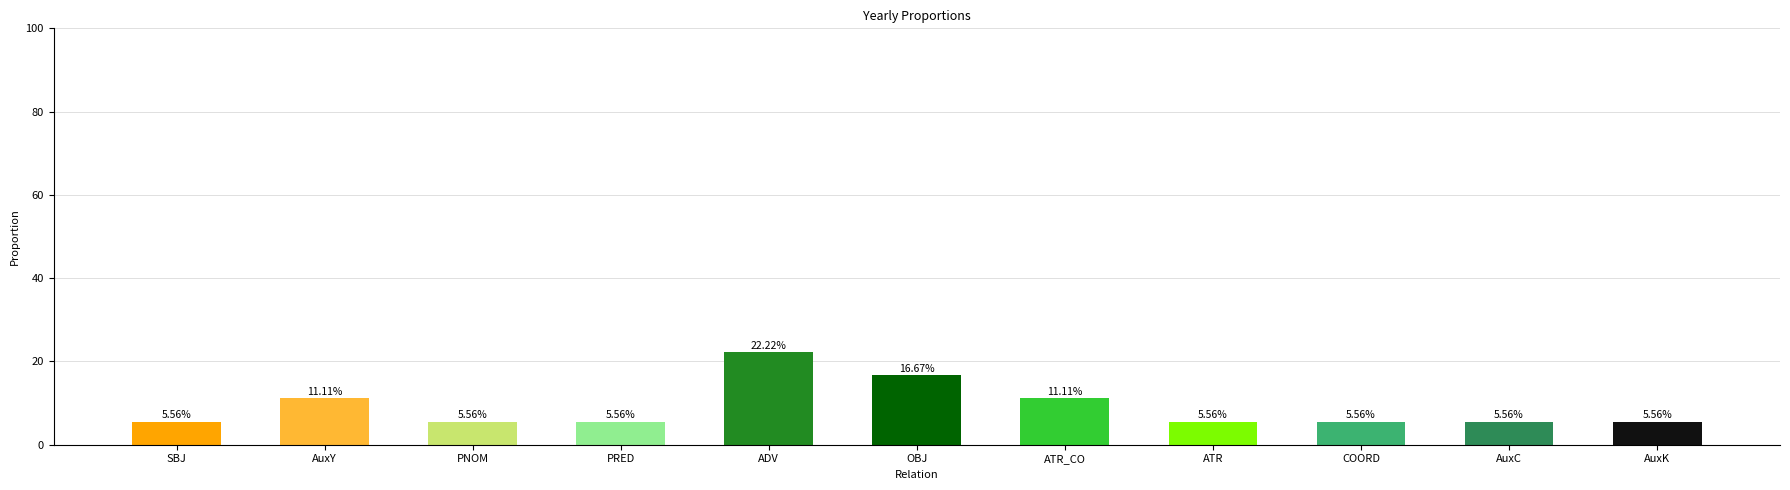

What is the label of the 4th bar from the left?

PRED